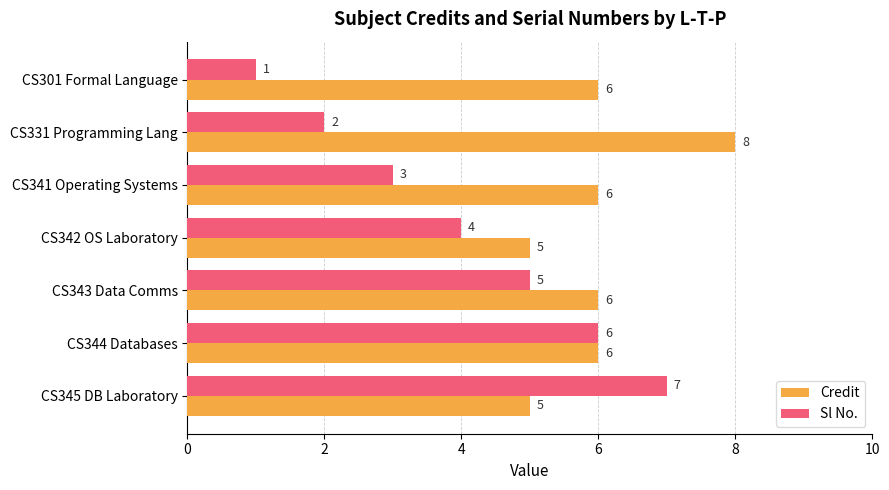

Is it true that Sl No. equals 6 at CS342 OS Laboratory?

False